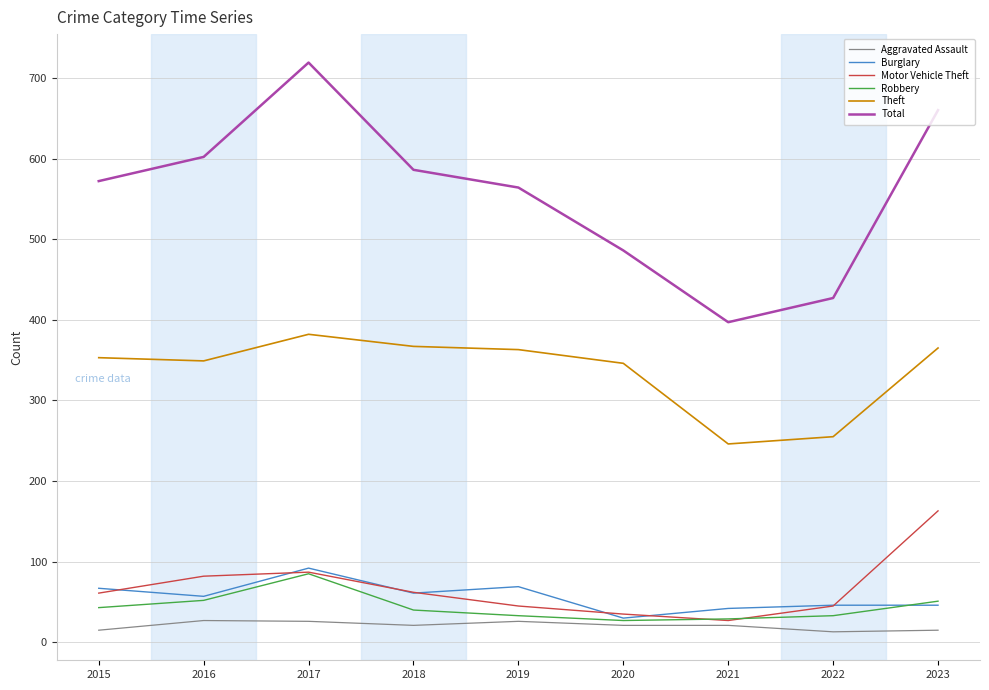

True or false: Aggravated Assault and Burglary cross at least once.

False